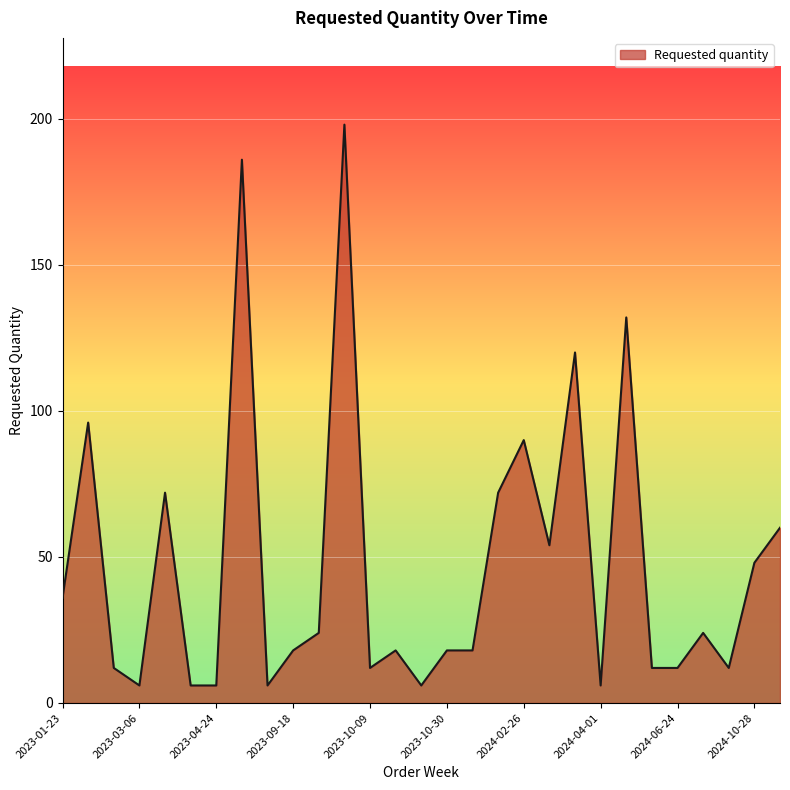

What is the maximum value shown in the chart?

198